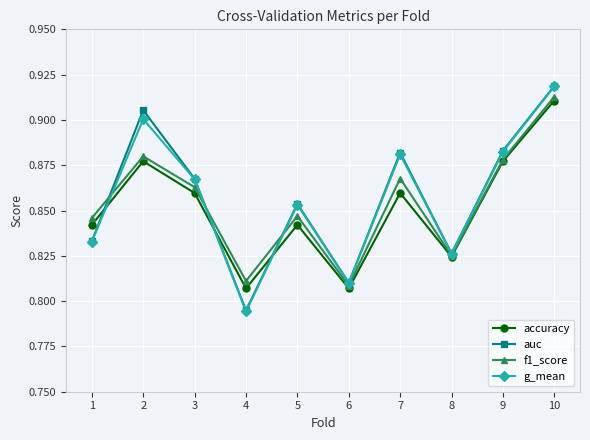

At how many categories does at least one series exceed 0?

10